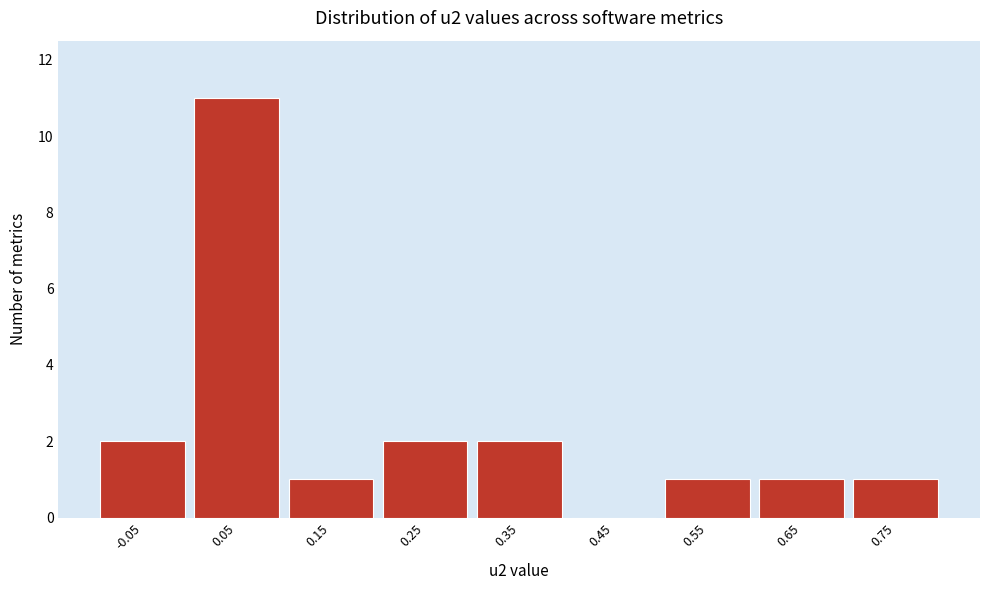

Reading right to left, transcribe all the data shown in this chart.

0.75=1	0.65=1	0.55=1	0.45=0	0.35=2	0.25=2	0.15=1	0.05=11	-0.05=2